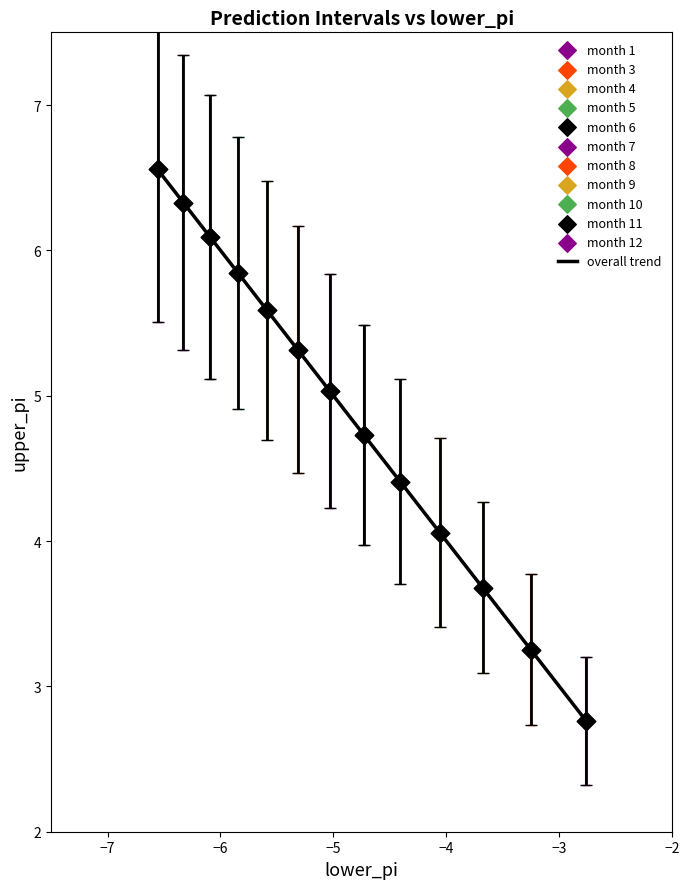

What is the difference between the maximum and minimum values?

3.8